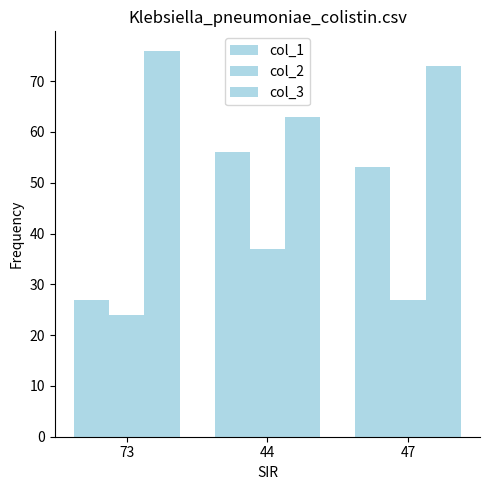

Reading left to right, list all the values displayed in this chart.

col_1: 27	56	53
col_2: 24	37	27
col_3: 76	63	73